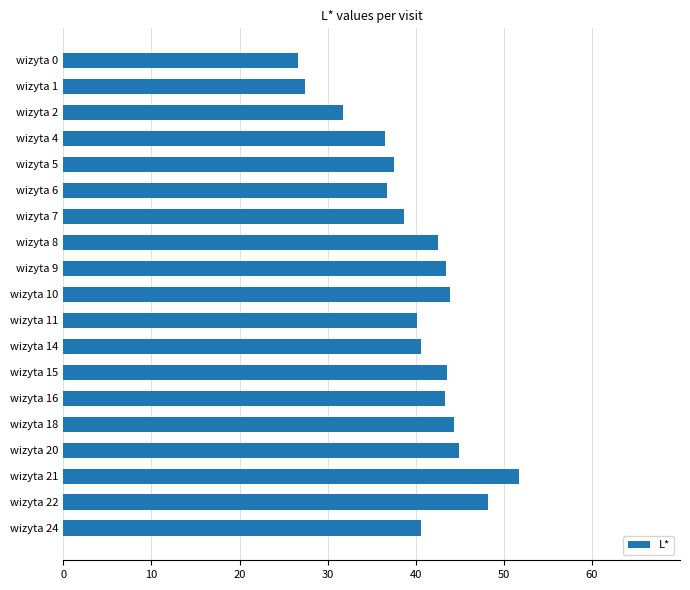

How many bars are there in total?

19